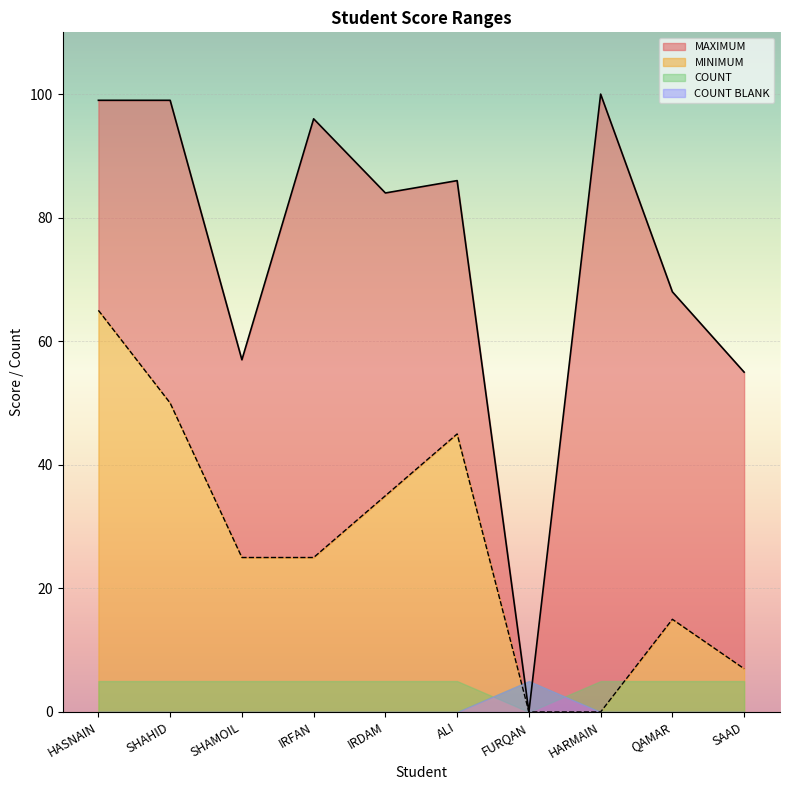

What is the difference between the maximum and second lowest values in the MAXIMUM series?

45